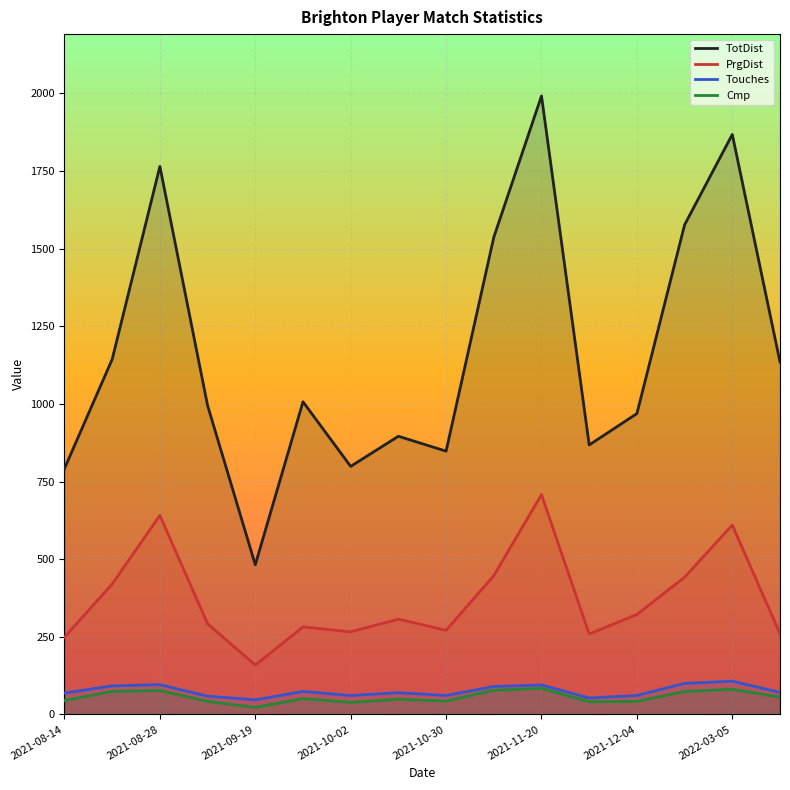

What is the average value of the Touches series?

75